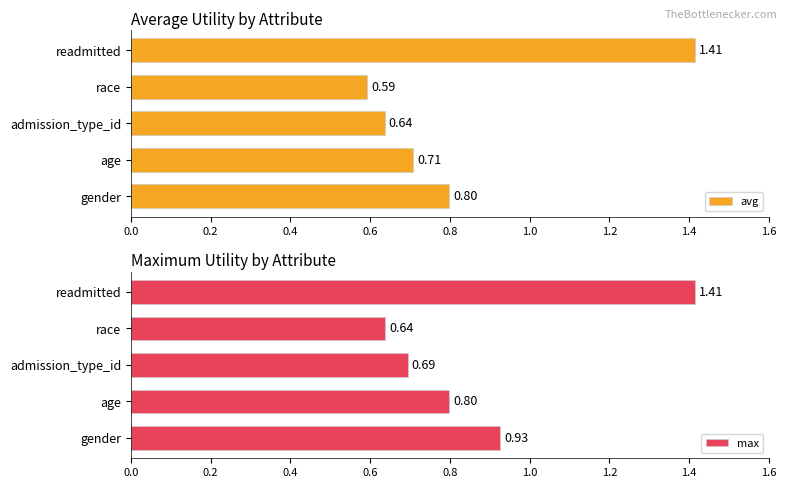

Reading right to left, list all the values displayed in this chart.

avg: 1.4	0.6	0.6	0.7	0.8
max: 1.4	0.6	0.7	0.8	0.9